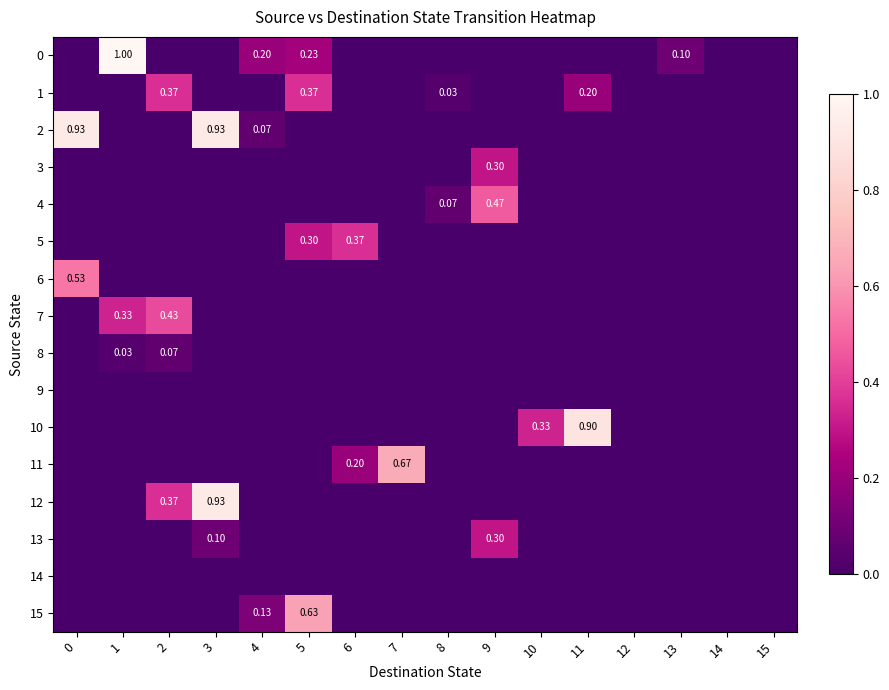

Is the value of 6 at 2 greater than the value of 4 at 0?

No